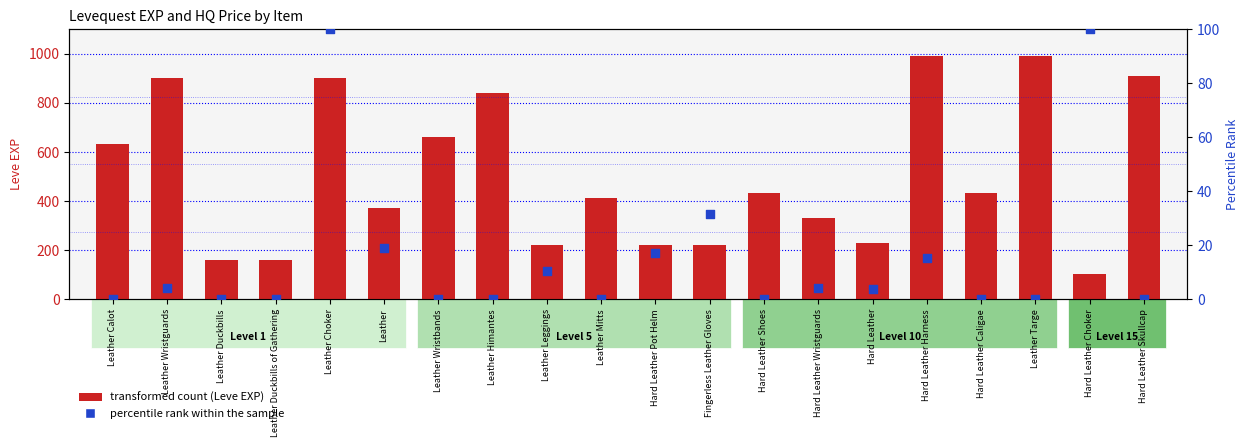

At how many categories does at least one series exceed 975?

2